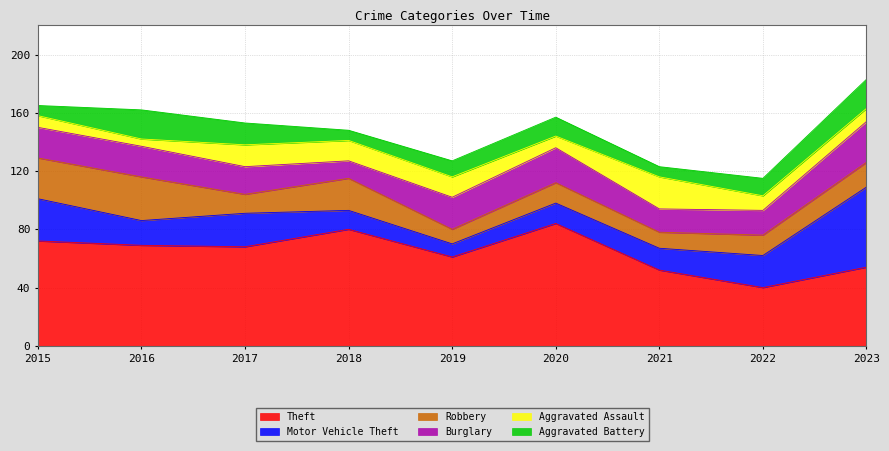

Reading left to right, transcribe all the data shown in this chart.

Theft: 72	69	68	80	61	84	52	40	54
Motor Vehicle Theft: 29	17	23	13	9	14	15	22	55
Robbery: 28	30	13	22	10	14	11	14	17
Burglary: 21	21	19	12	22	24	16	17	28
Aggravated Assault: 8	5	15	14	14	8	22	10	9
Aggravated Battery: 7	20	15	7	11	13	7	12	20